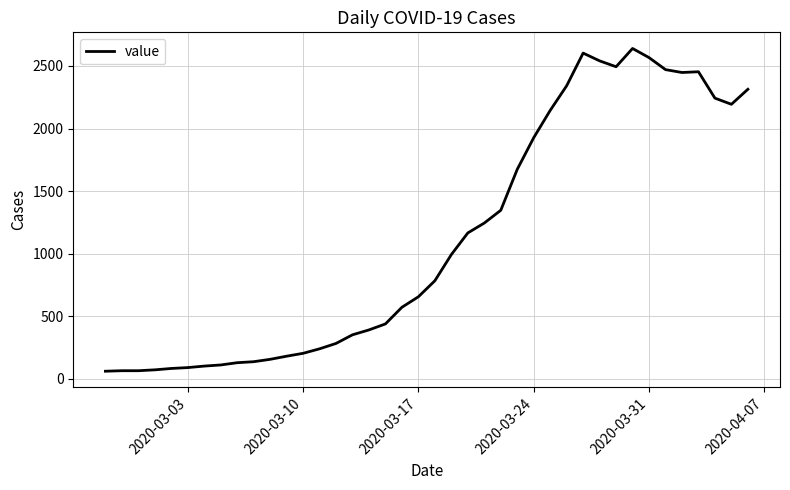

What is the difference between the maximum and minimum values?

2579